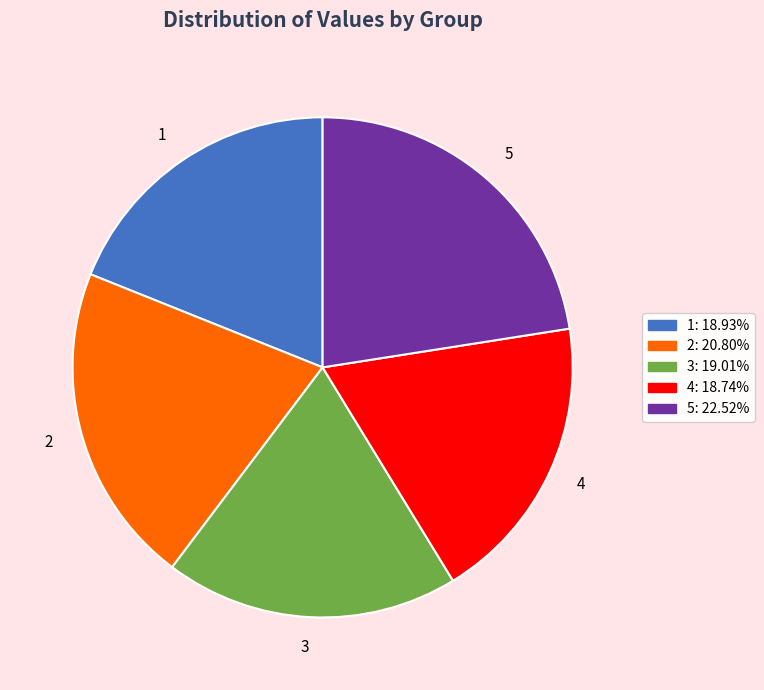

Which category has the biggest portion of the pie?

5